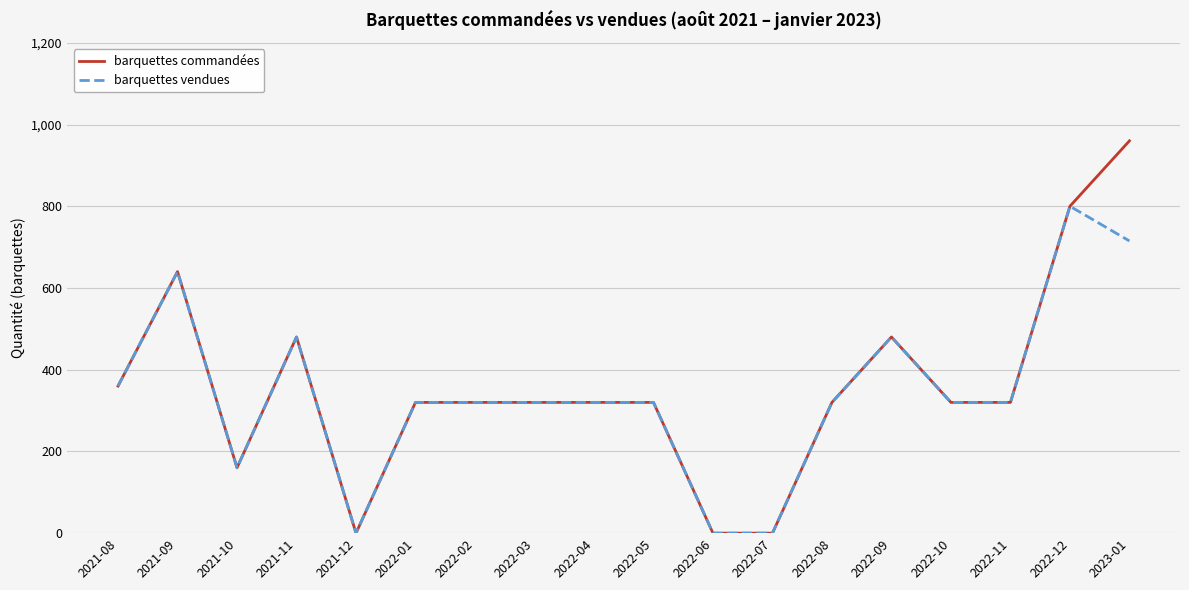

At which category does barquettes commandées reach its first local peak?

2021-09